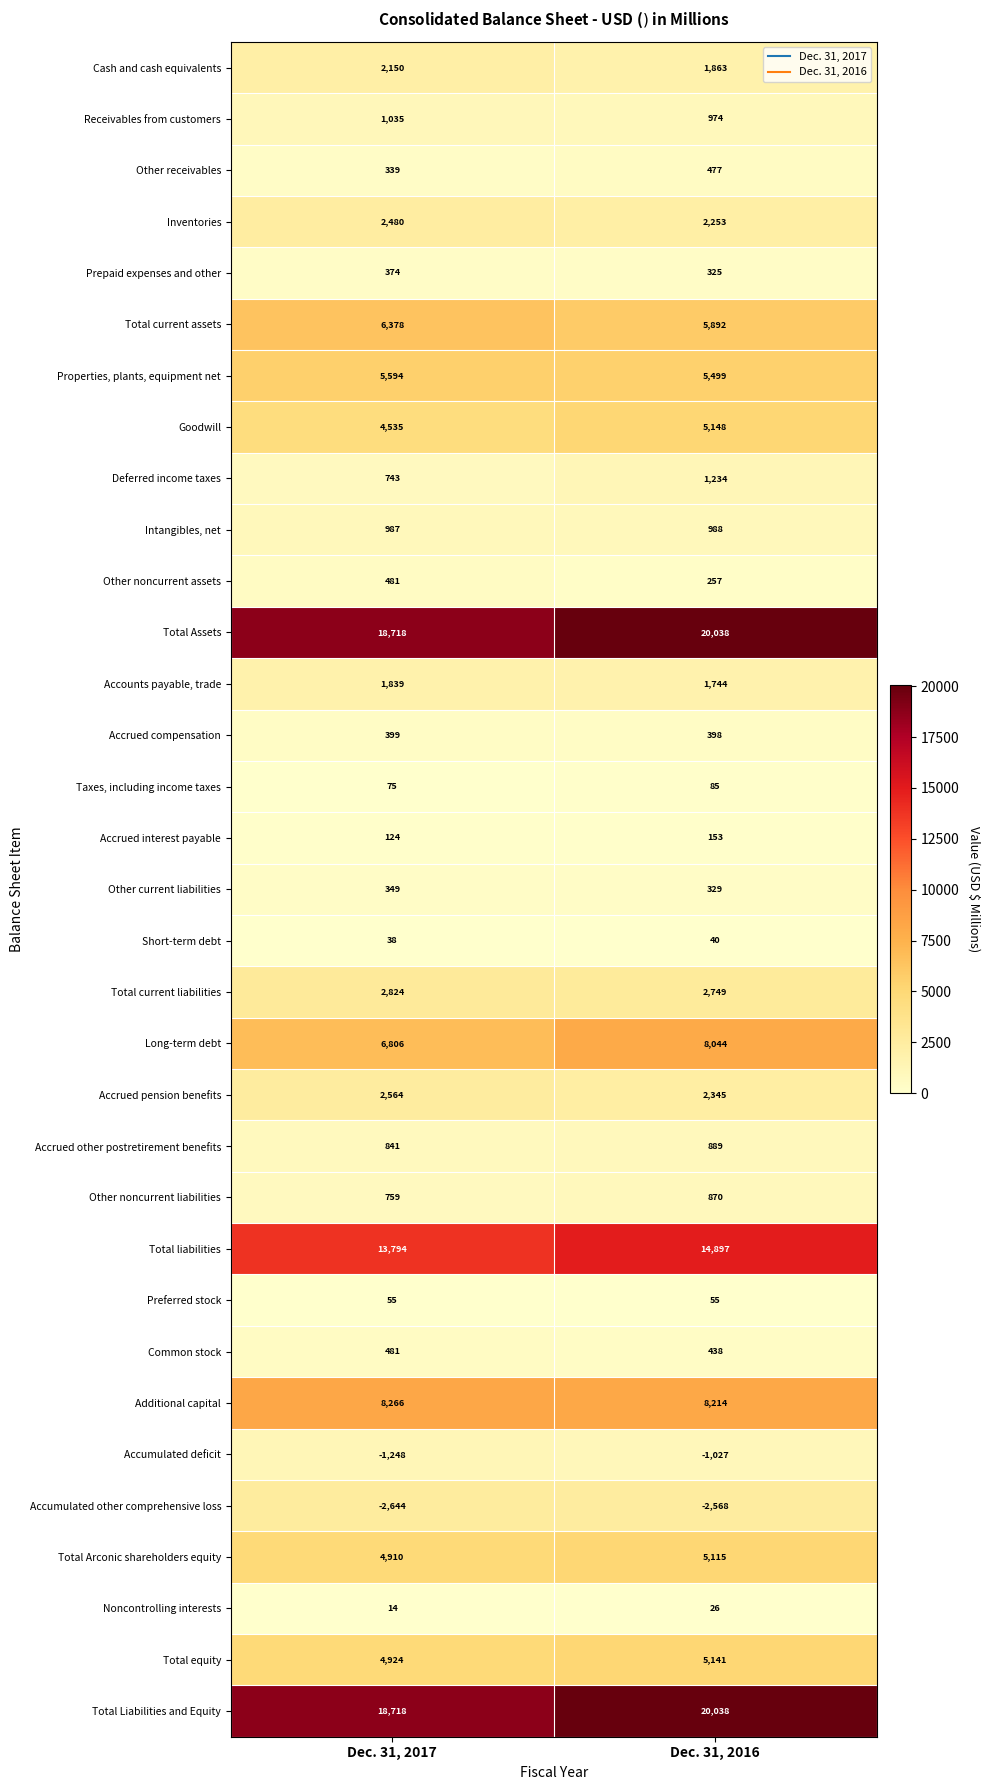

Rank the categories by Goodwill value from highest to lowest.

Dec. 31, 2016, Dec. 31, 2017